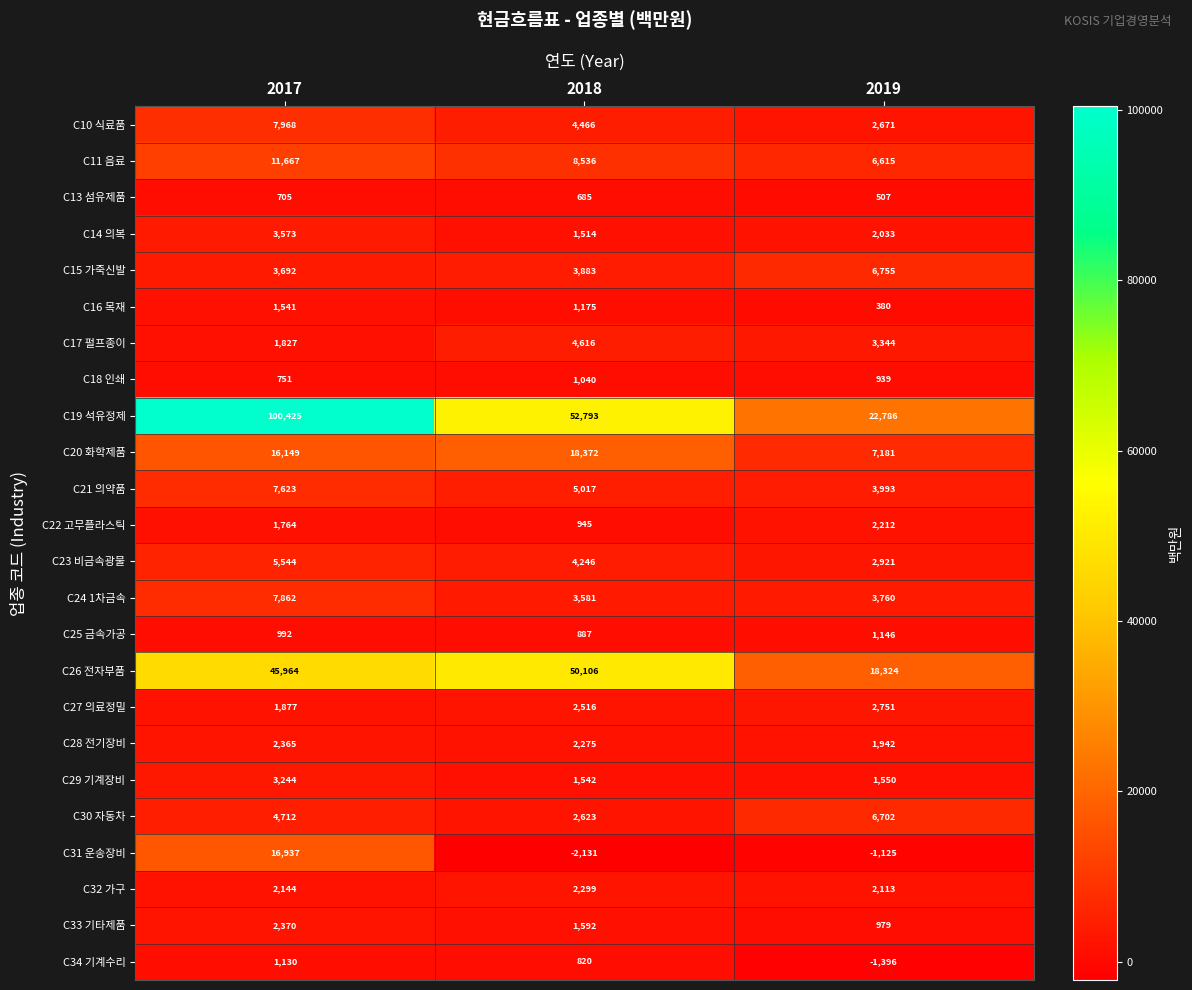

How many series are shown in this chart?

24